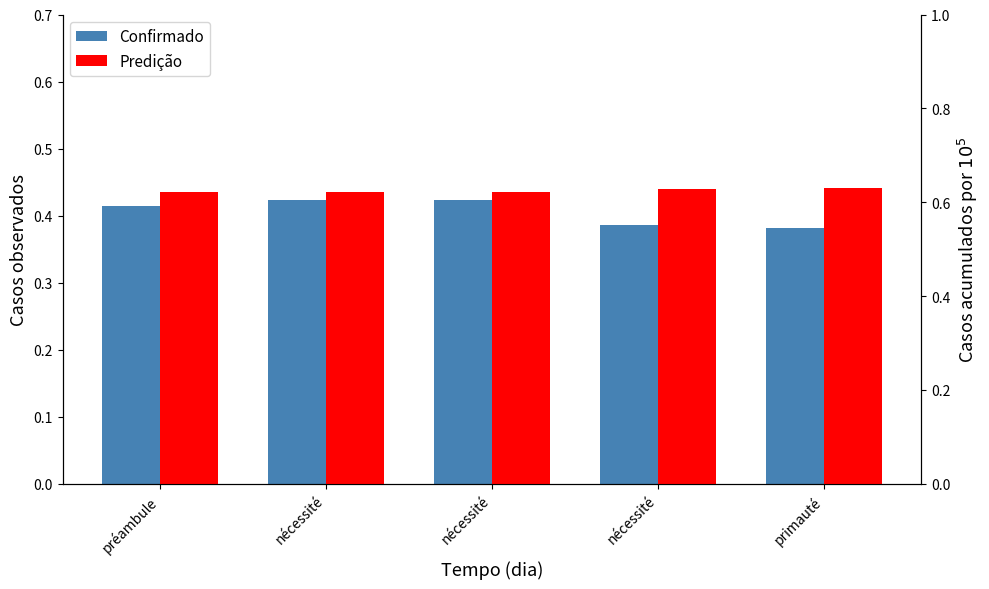

Count the li_best_word values in the range 0 to 1.

5